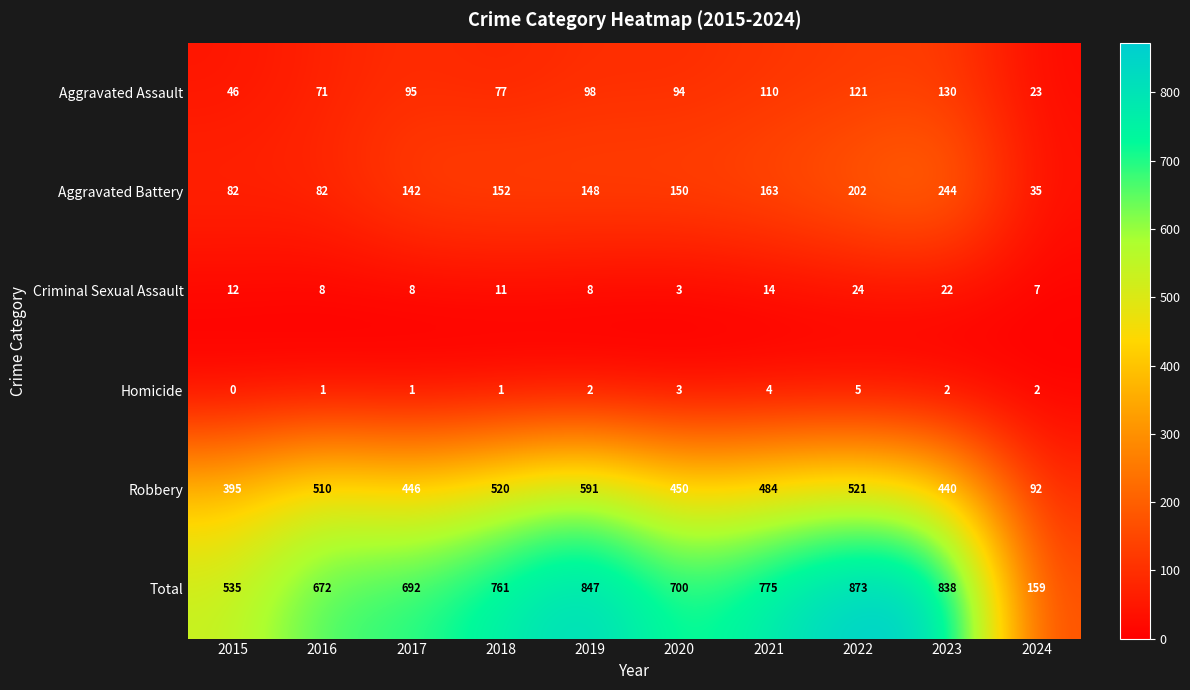

What is the greatest value displayed?

873